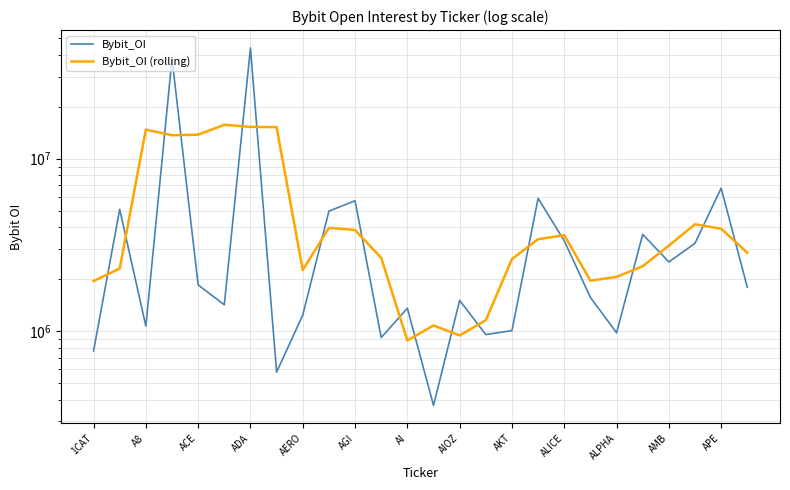

What is the value of the Bybit_OI point at the 14th from the left?

370519.0